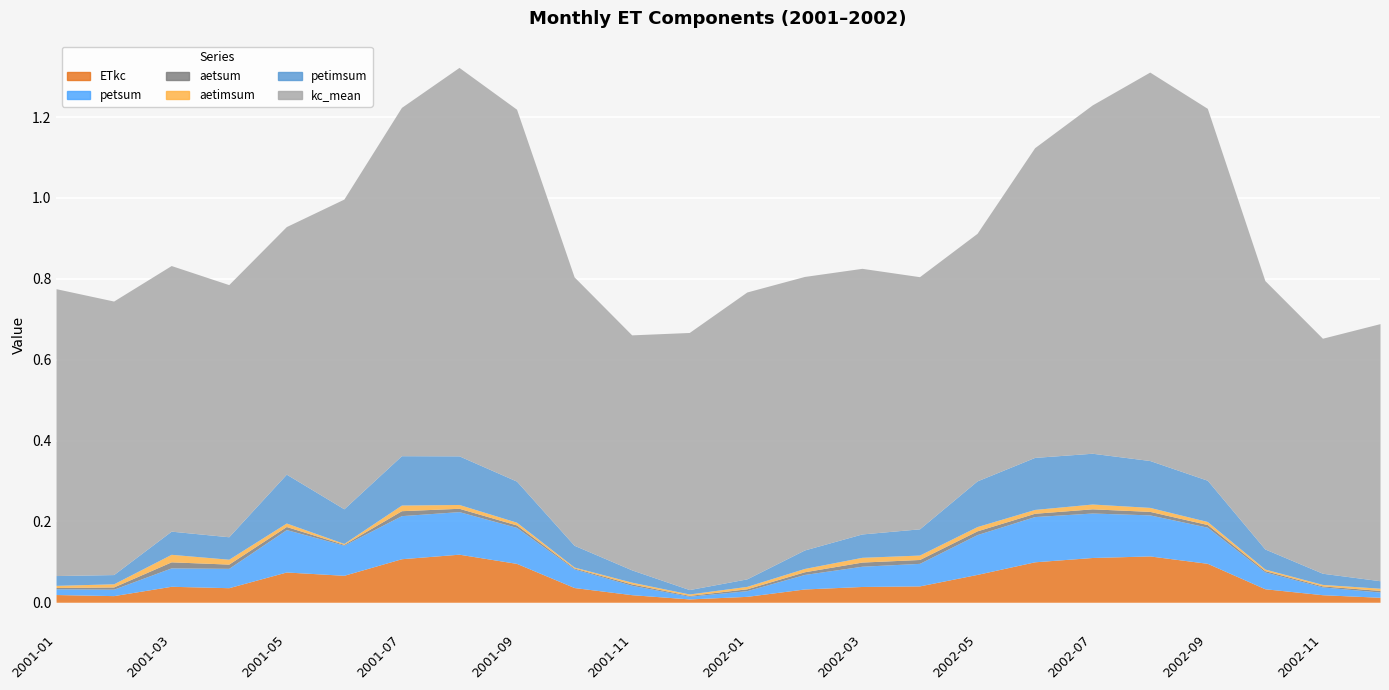

Where is petimsum nearest to the value 0?

2001-12